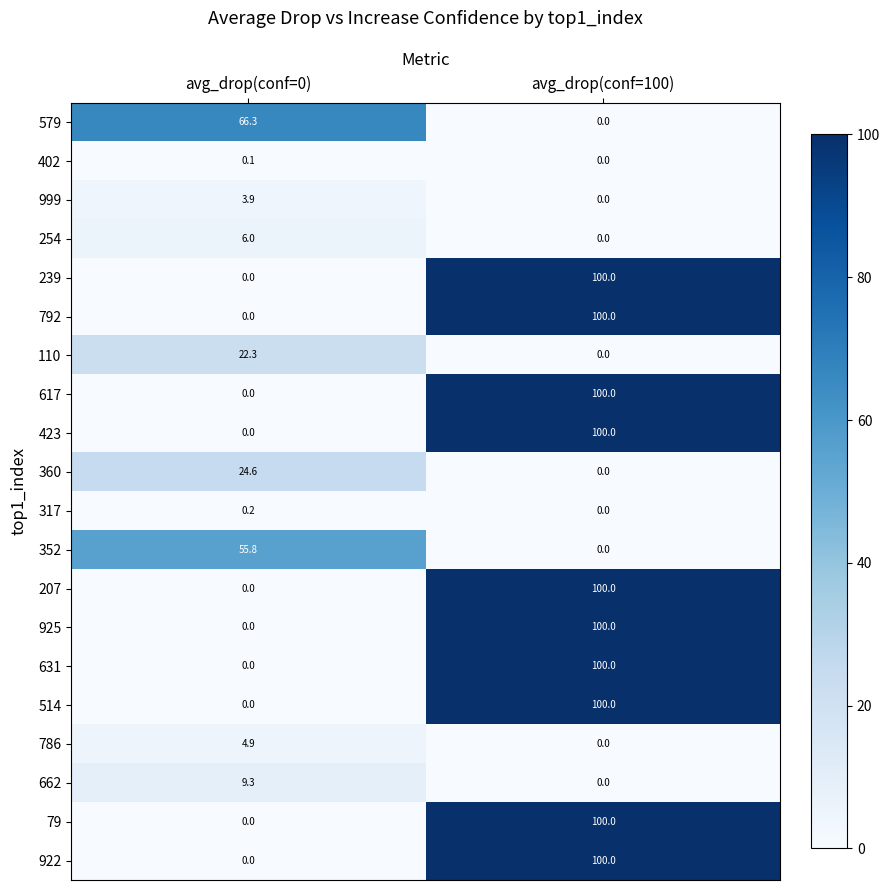

Rank the categories by 922 value from lowest to highest.

avg_drop(conf=0), avg_drop(conf=100)